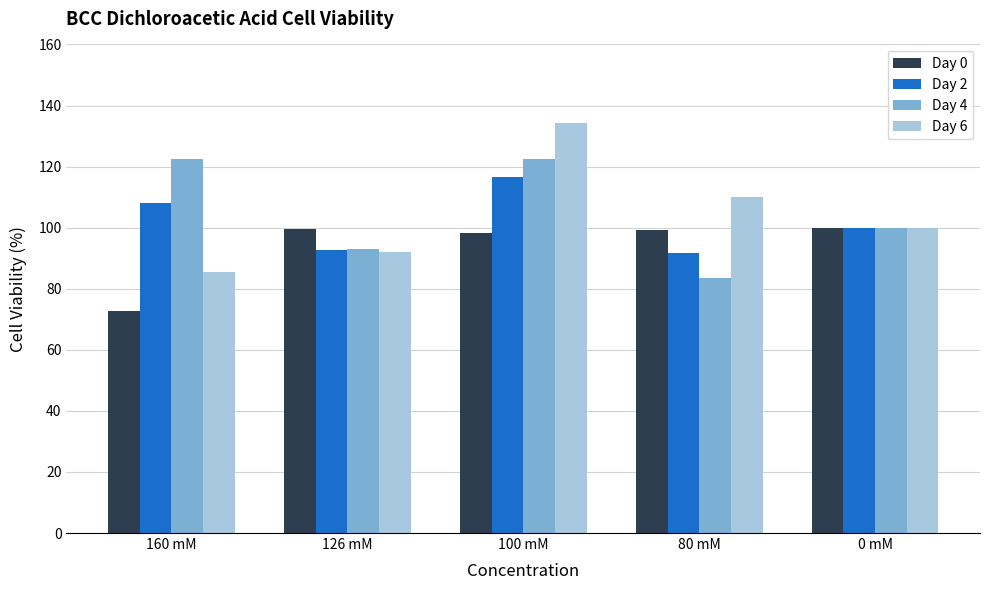

Is it true that Day 2 equals 91.8 at 80 mM?

True